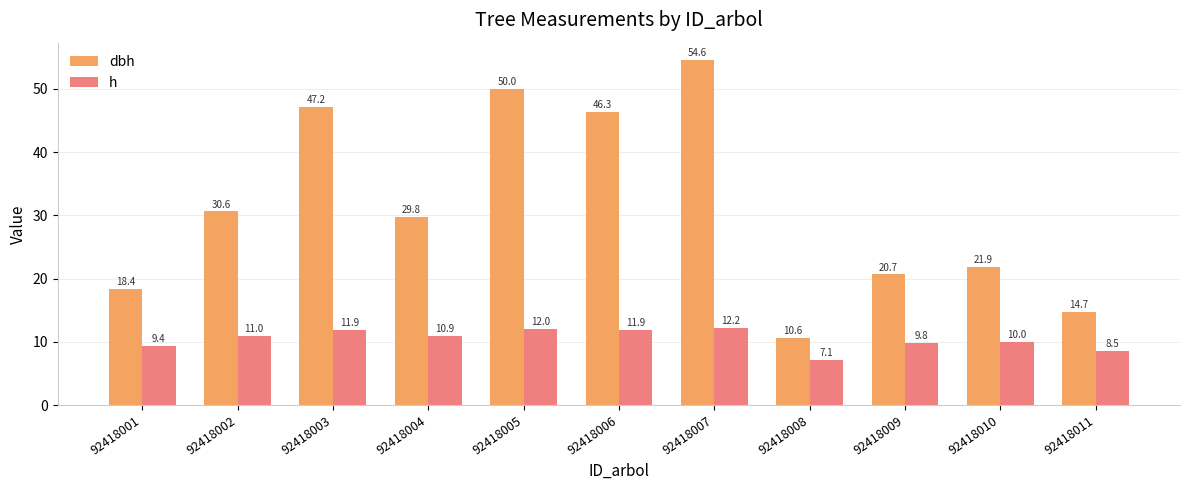

Does the chart contain any negative values?

No